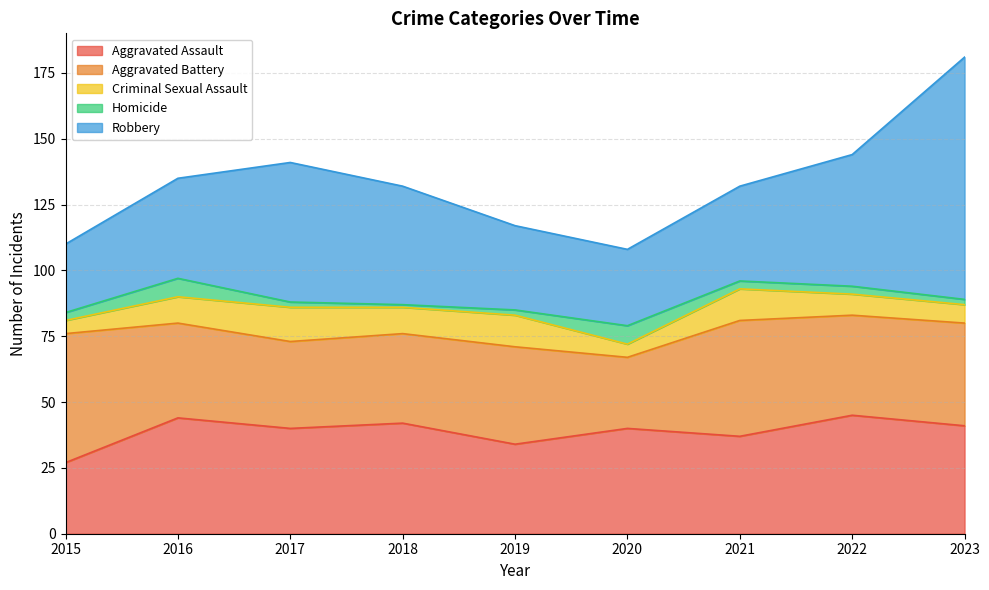

What are all the series names shown in the legend?

Aggravated Assault, Aggravated Battery, Criminal Sexual Assault, Homicide, Robbery